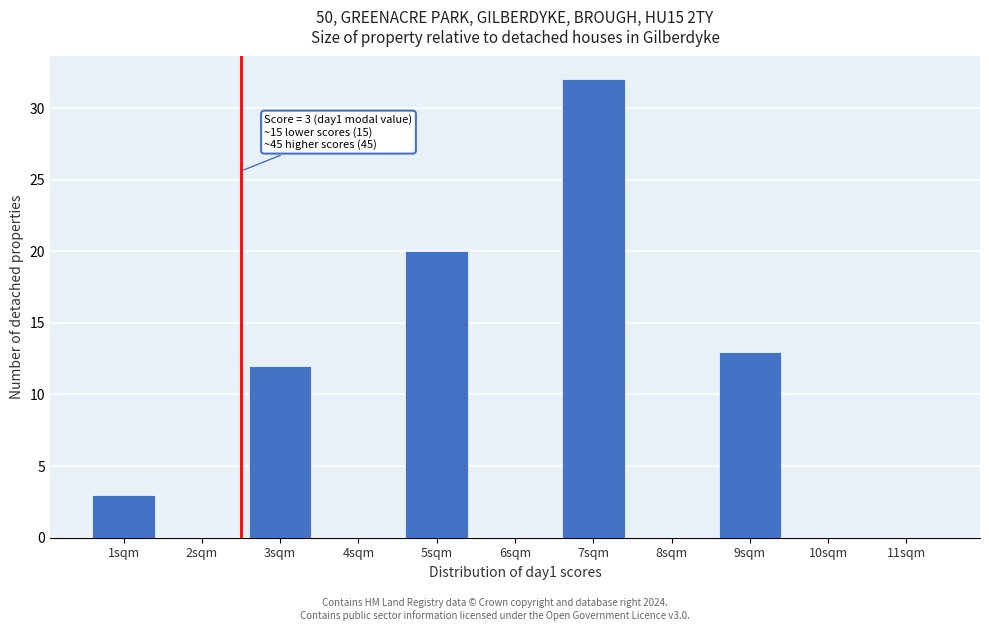

Reading left to right, list all the values displayed in this chart.

1sqm=3	2sqm=0	3sqm=12	4sqm=0	5sqm=20	6sqm=0	7sqm=32	8sqm=0	9sqm=13	10sqm=0	11sqm=0